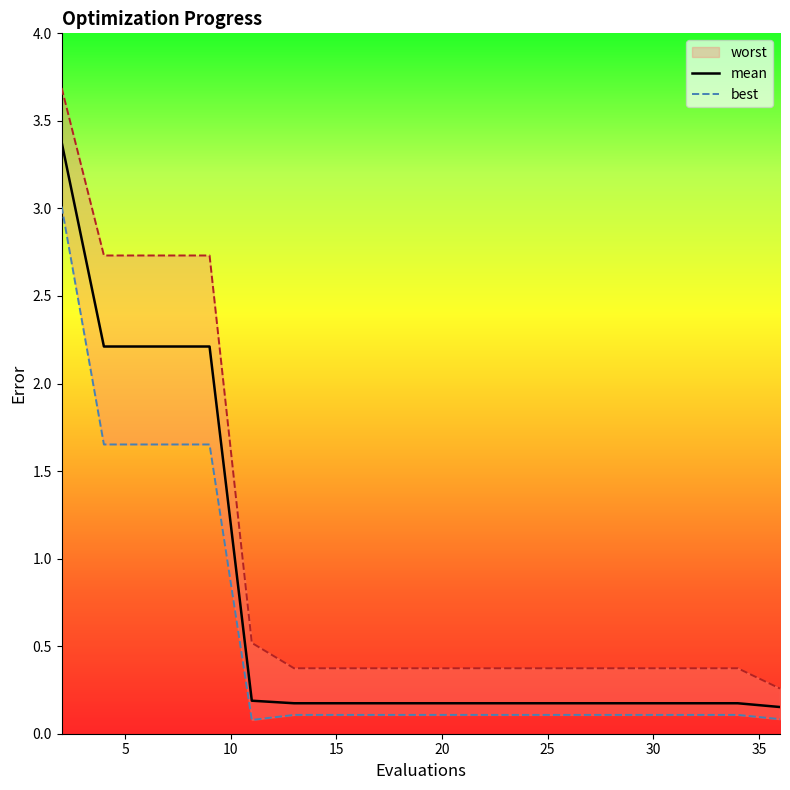

What is the highest value of the mean series?

3.4